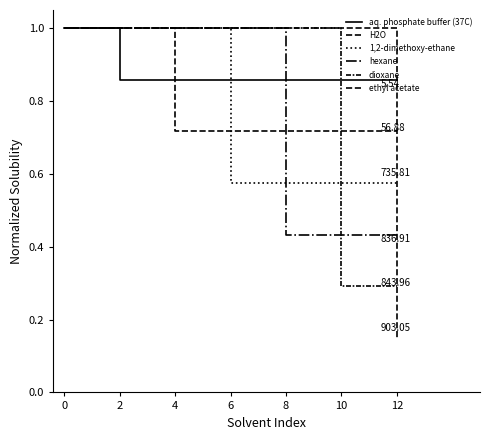

After their last crossing, which series has the higher values: hexane or dioxane?

hexane